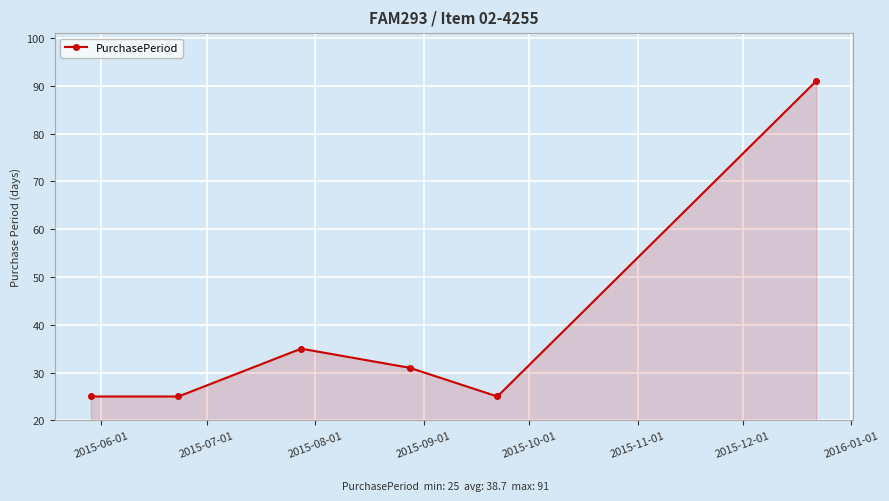

What is the value of the 3rd point from the left?

35